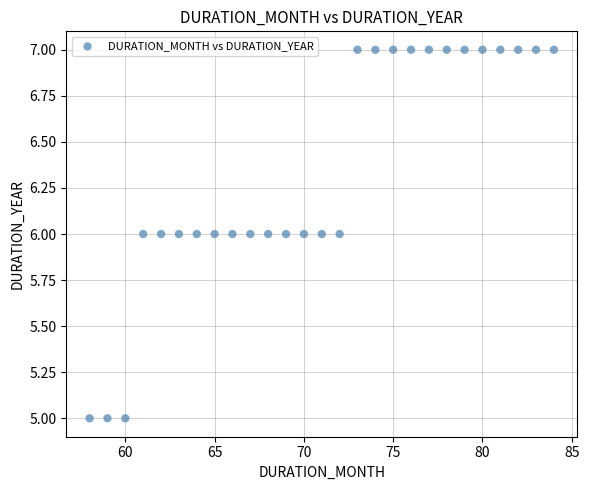

What is the range of X values (max minus min)?

26